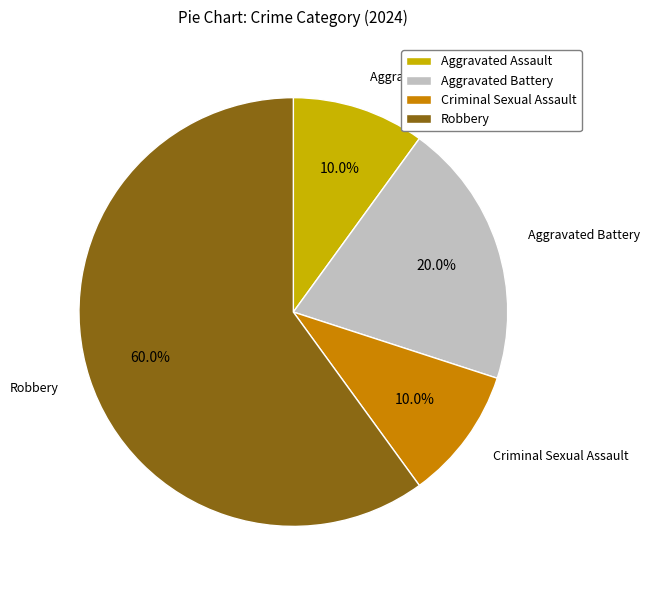

Which slice is the largest?

Robbery